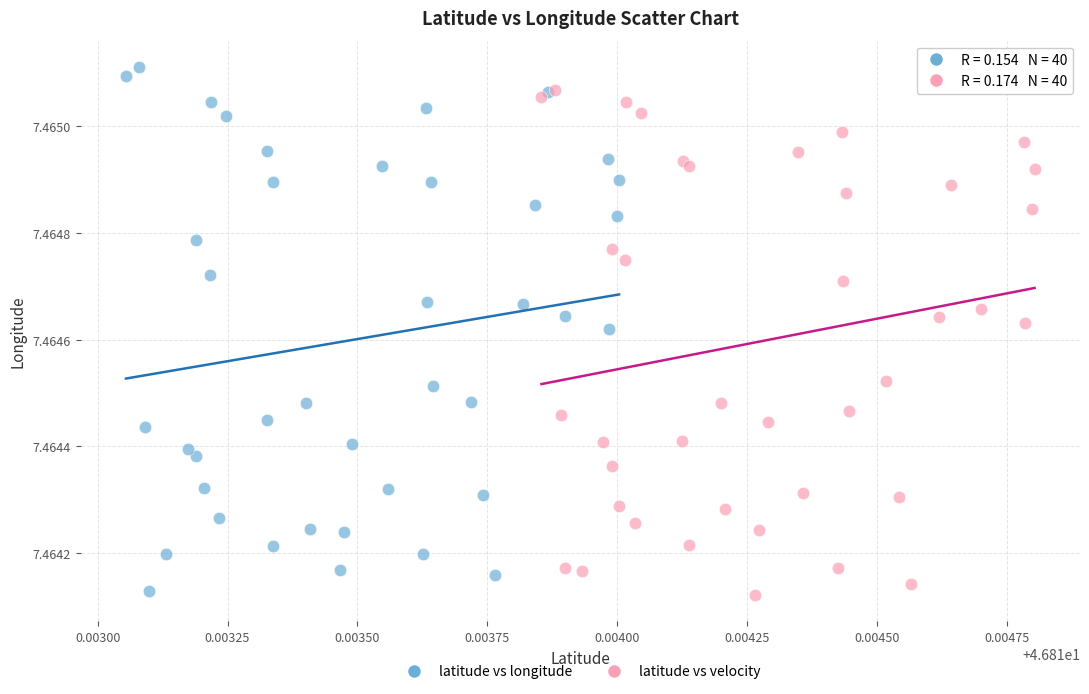

Which series reaches the maximum Y coordinate?

latitude vs longitude